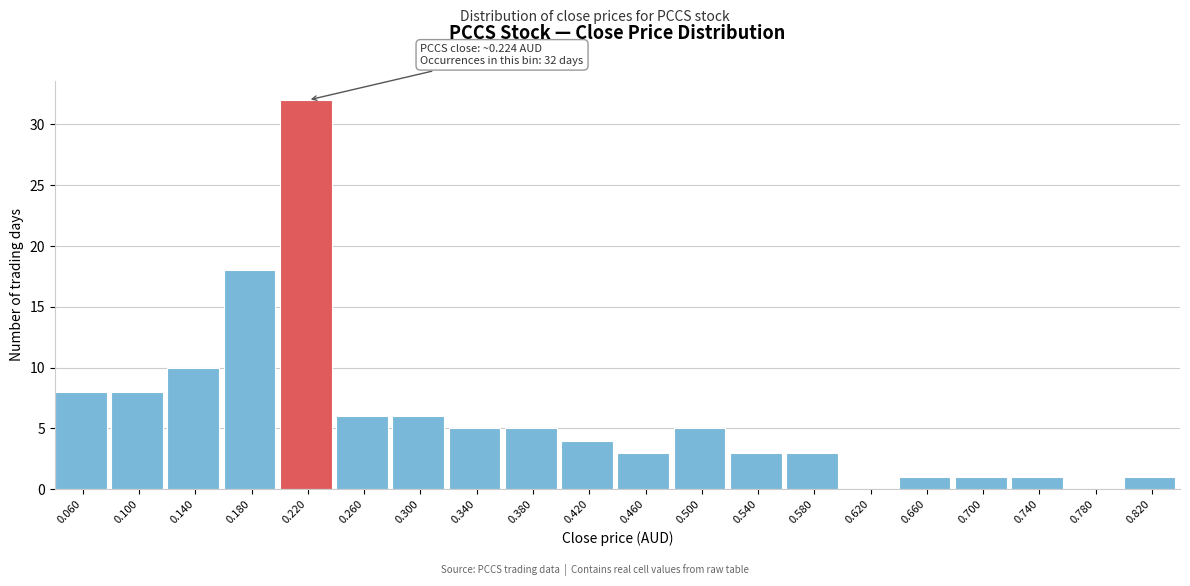

Which range on the x-axis has the tallest bar?

0.20 to 0.24